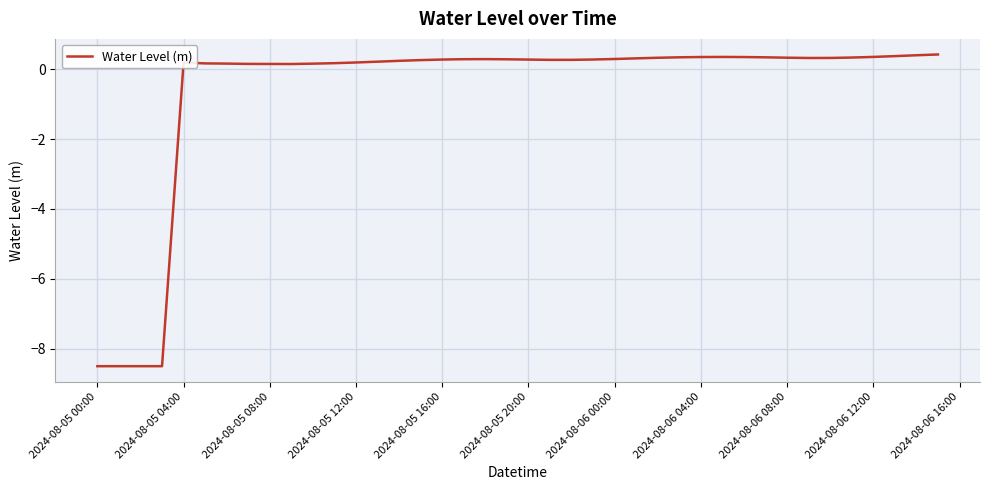

What is the difference between the maximum and minimum values?

8.9